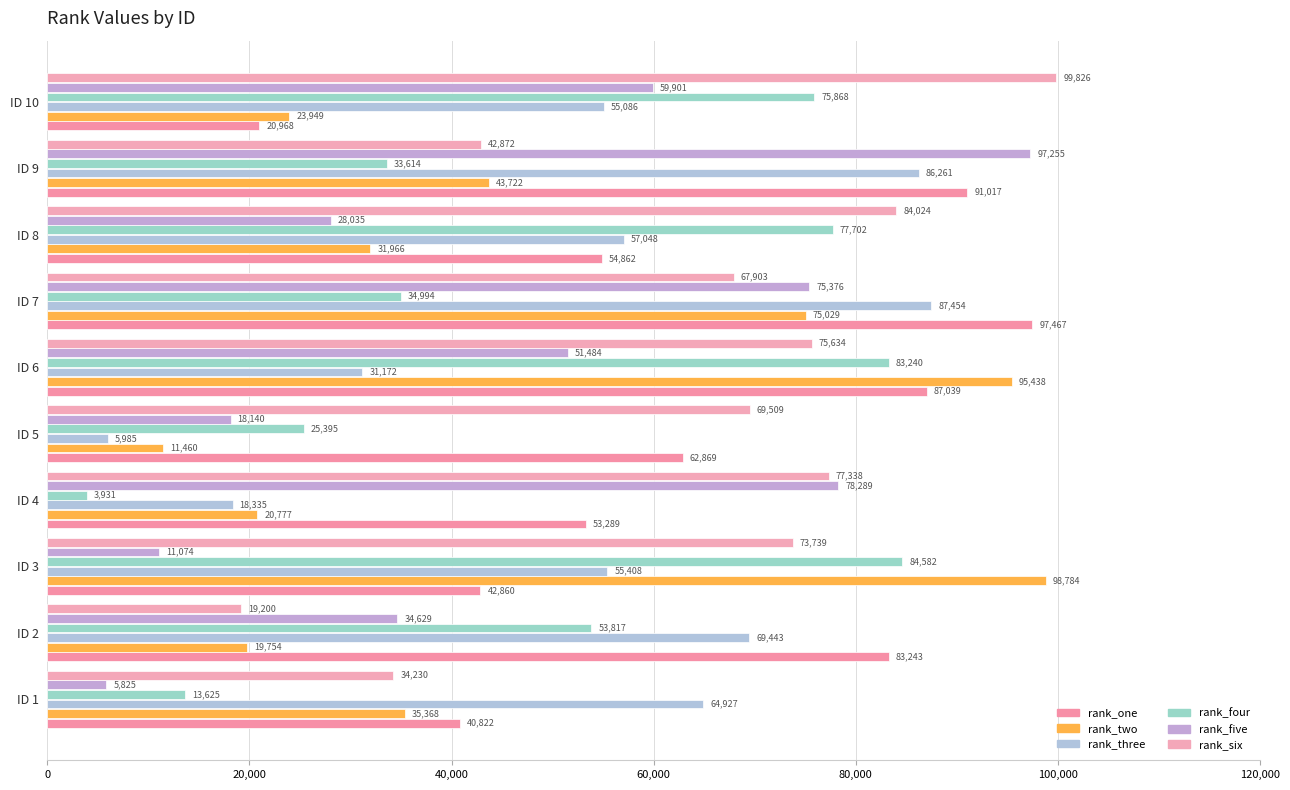

Where is rank_four nearest to the value 44256?

ID 7